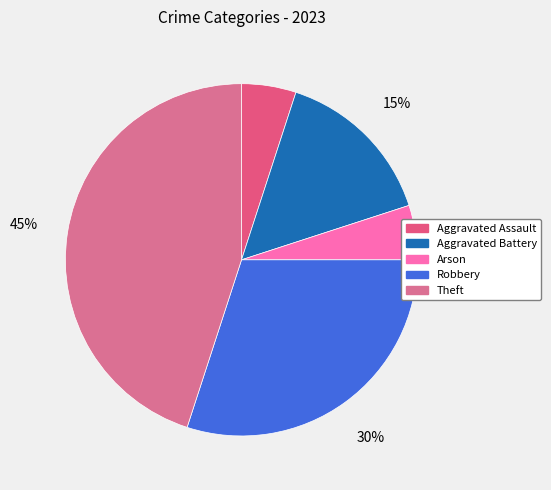

To the nearest percent, what is the average slice percentage?

20%